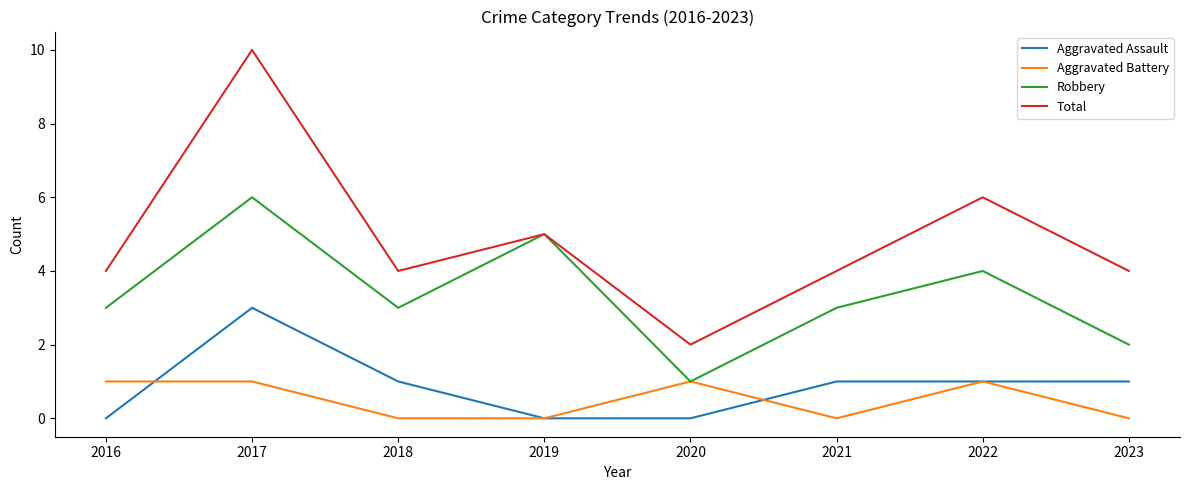

Reading left to right, extract all data points from this chart.

Aggravated Assault: 0	3	1	0	0	1	1	1
Aggravated Battery: 1	1	0	0	1	0	1	0
Robbery: 3	6	3	5	1	3	4	2
Total: 4	10	4	5	2	4	6	4